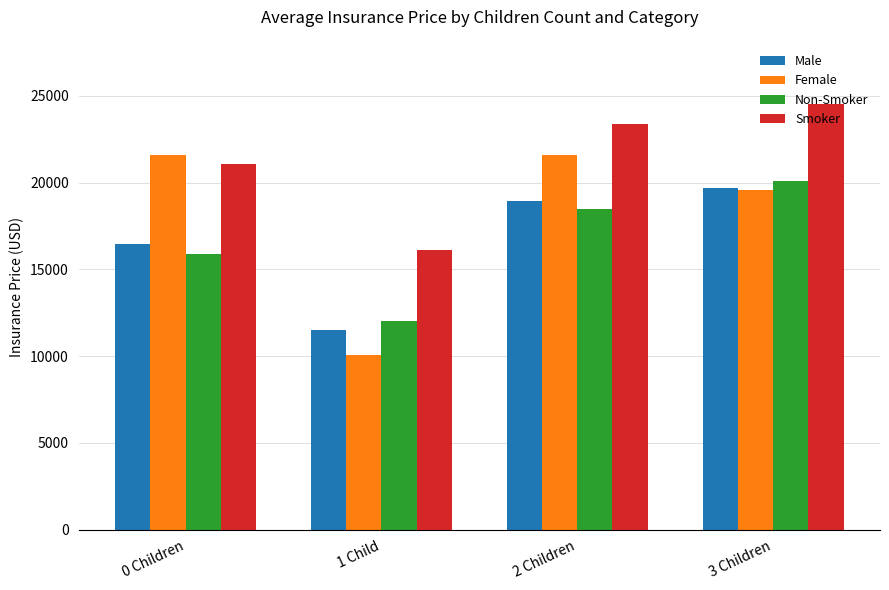

The Smoker series shows 3540 at 1 Child. True or false?

False